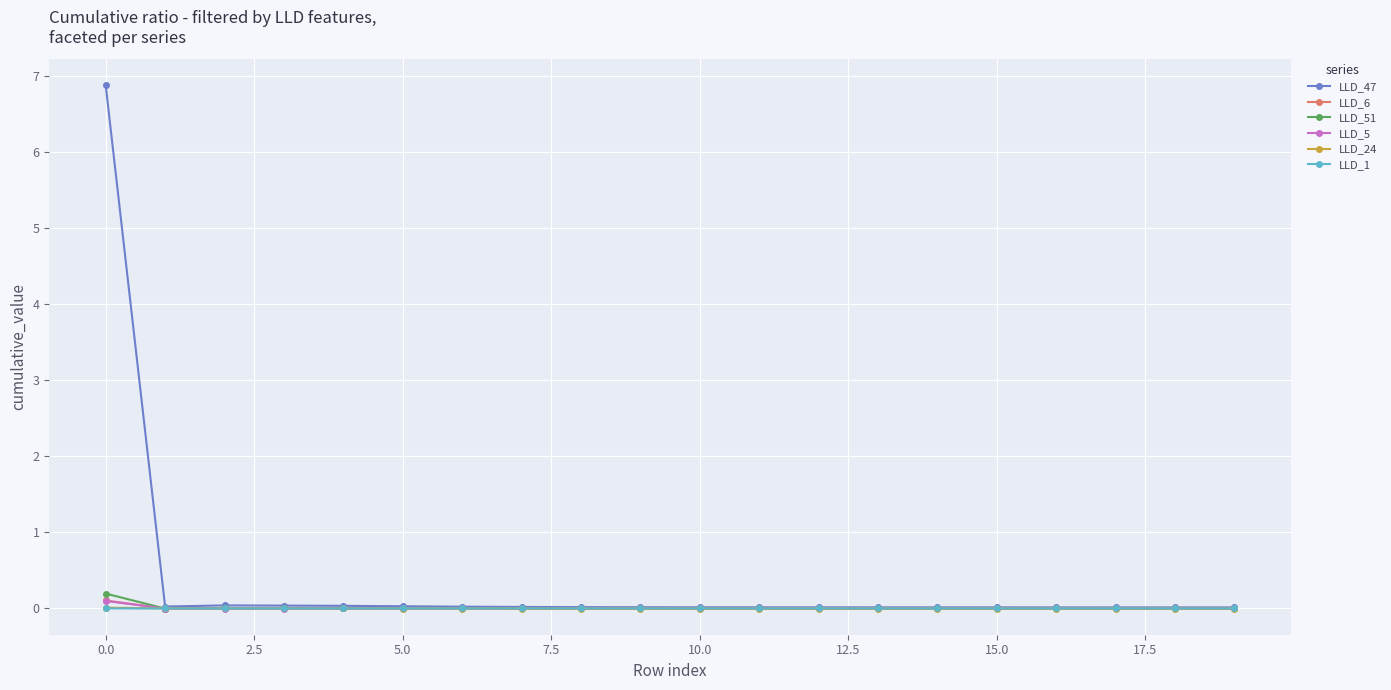

Which series has the largest total across all categories?

LLD_47